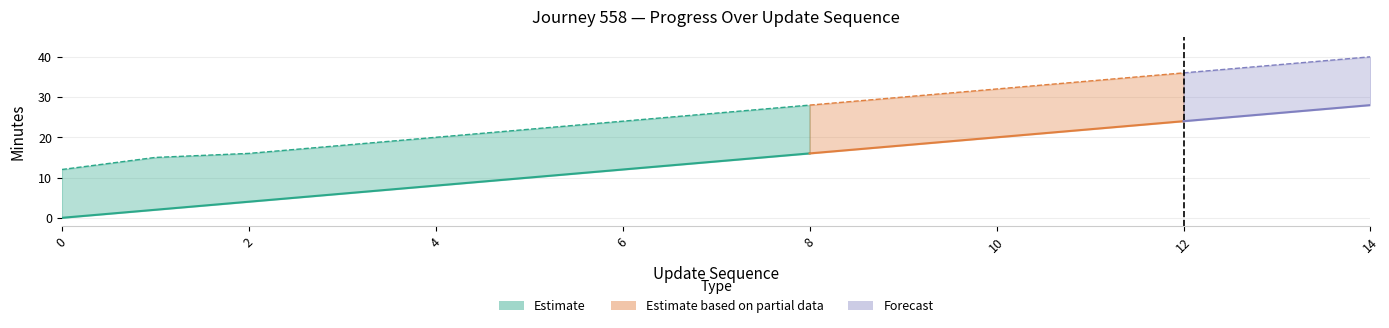

True or false: the data has more than 0 interior local peaks.

False